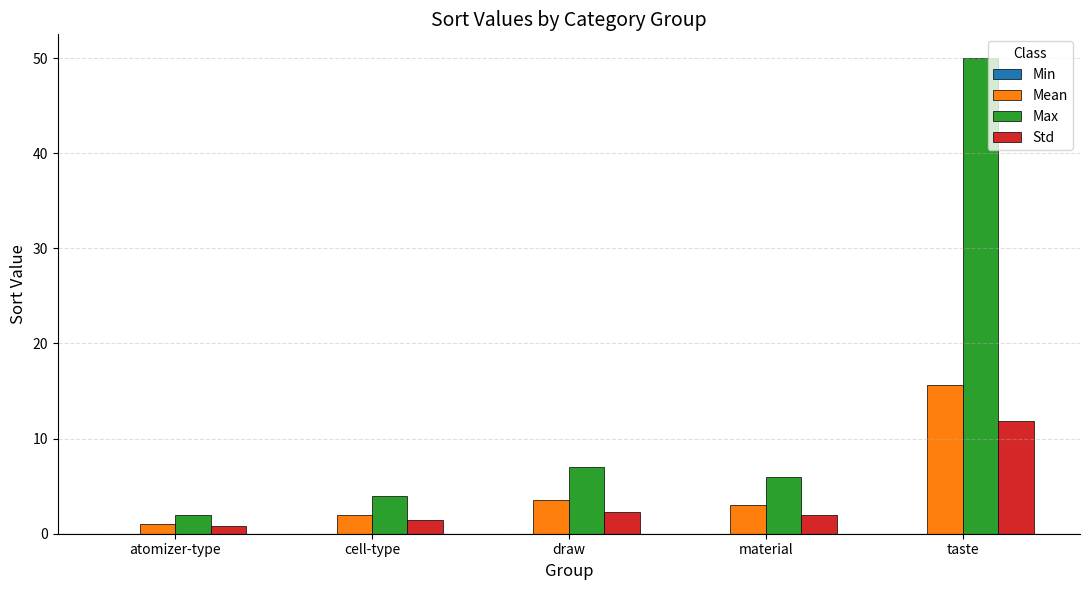

The value of Std at cell-type is 1.4. True or false?

True